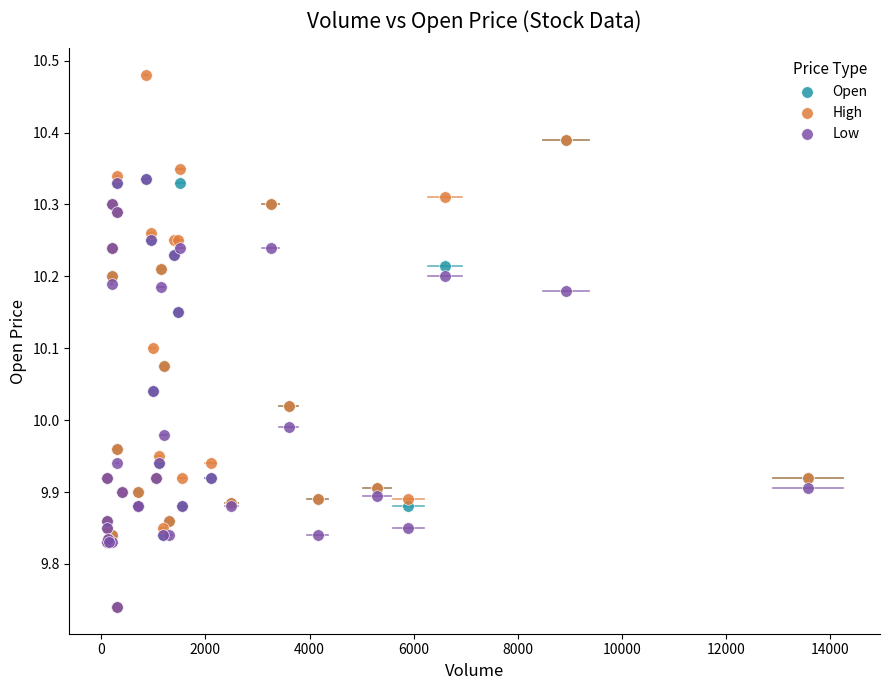

What are all the series names shown in the legend?

Open, High, Low